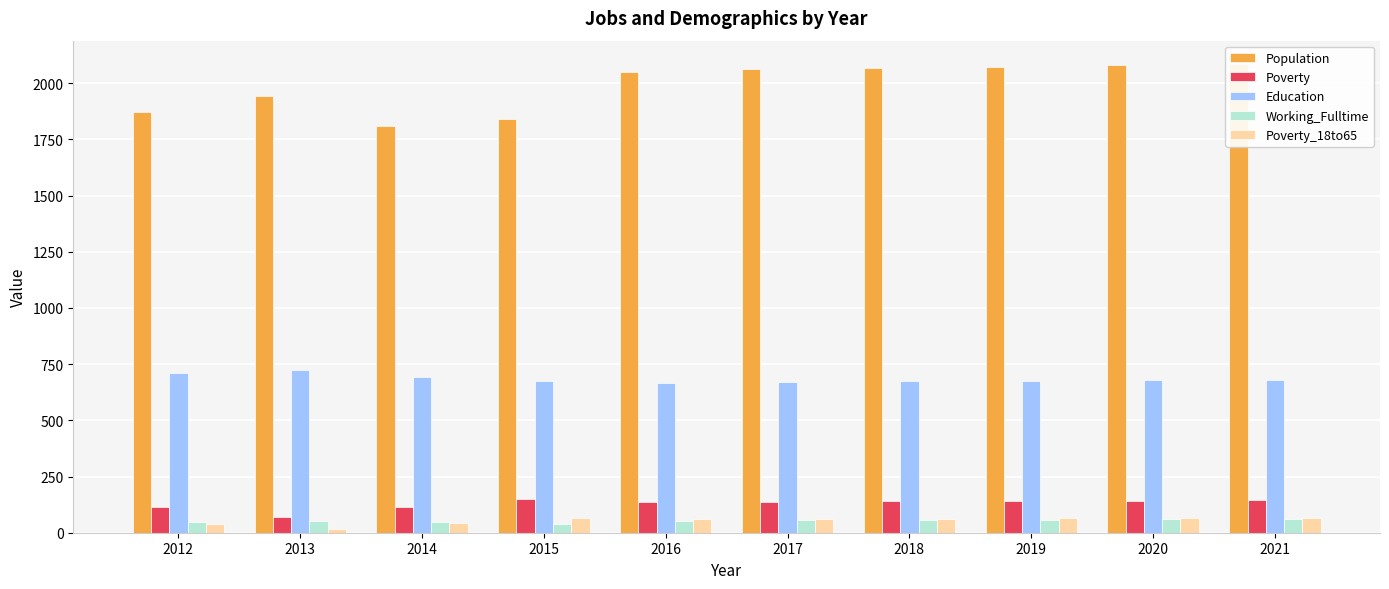

At which label does Poverty_18to65 first exceed 63?

2015